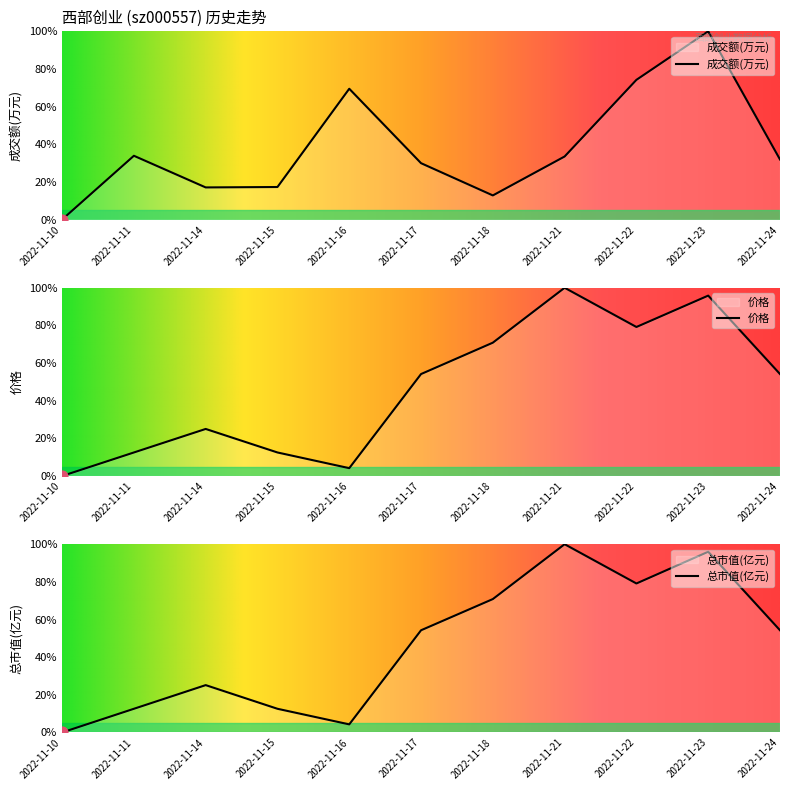

At how many categories does at least one series exceed 30?

8